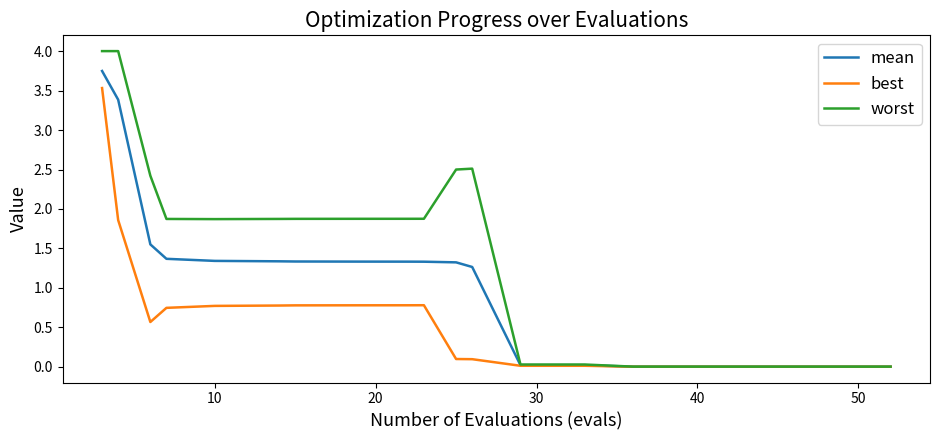

Which series has the largest range (max minus min)?

worst